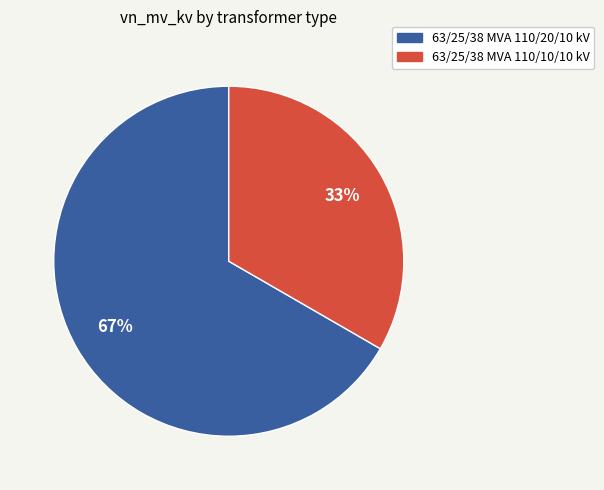

Do 63/25/38 MVA 110/20/10 kV and 63/25/38 MVA 110/10/10 kV together represent more than half of the pie?

Yes